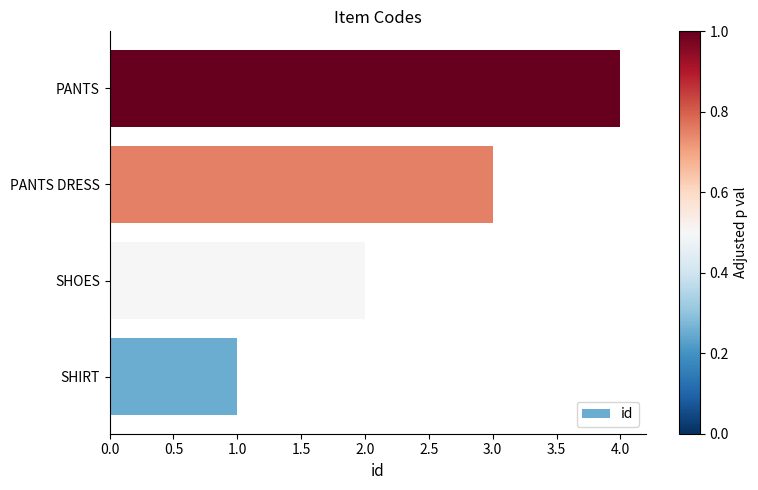

List the labels in order of value, smallest first.

SHIRT, SHOES, PANTS DRESS, PANTS